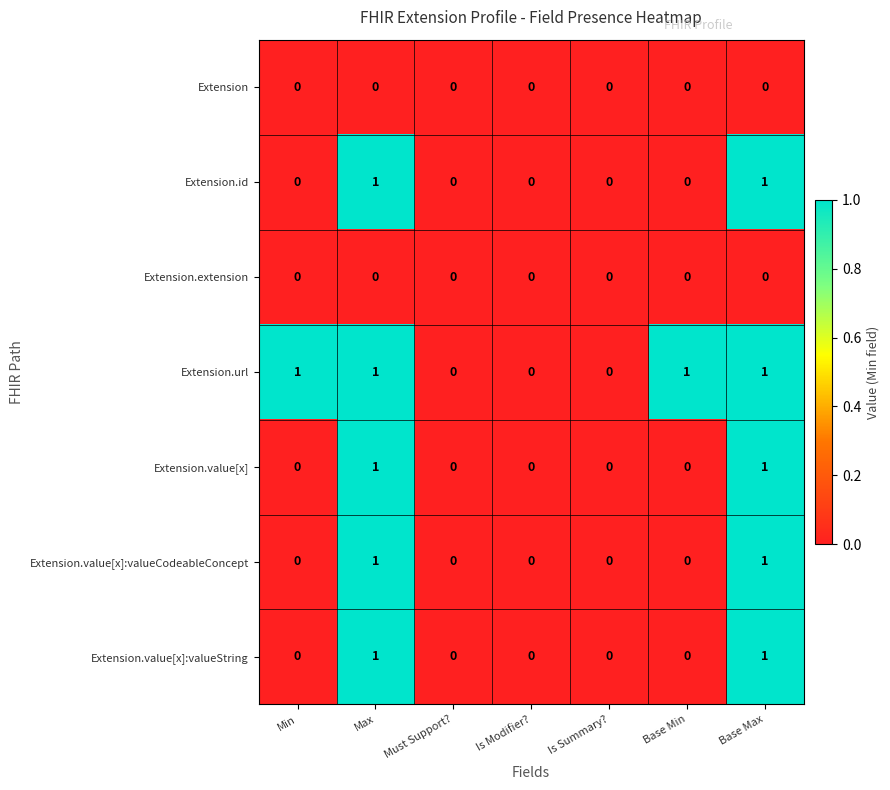

Count the Extension.id values in the range 0 to 1.

7